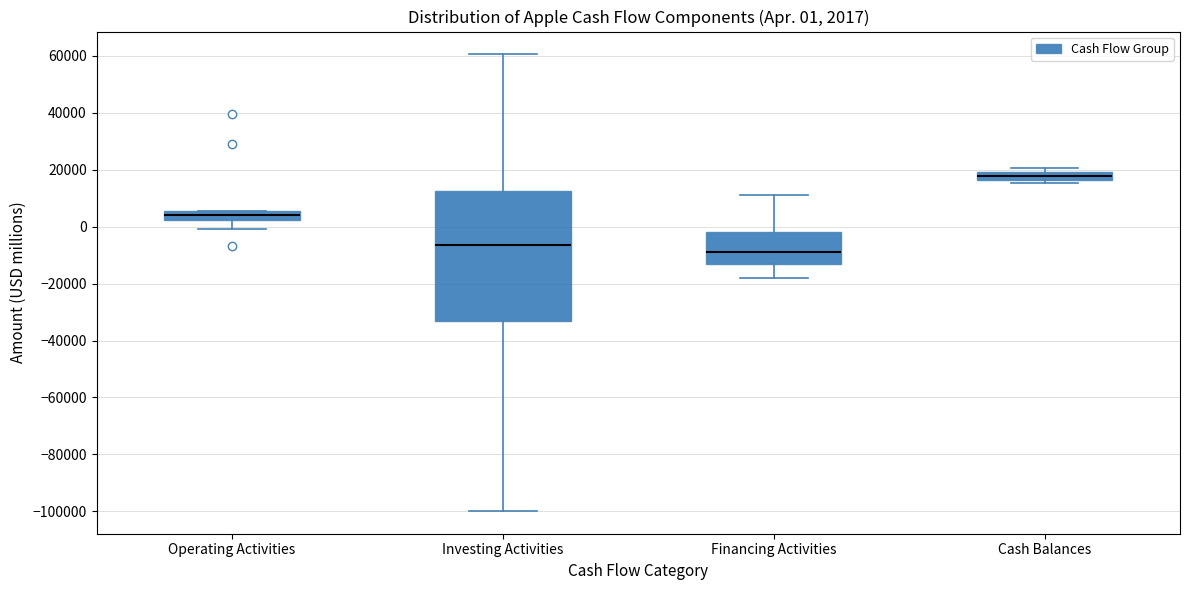

Which box's median line is the lowest?

Financing Activities